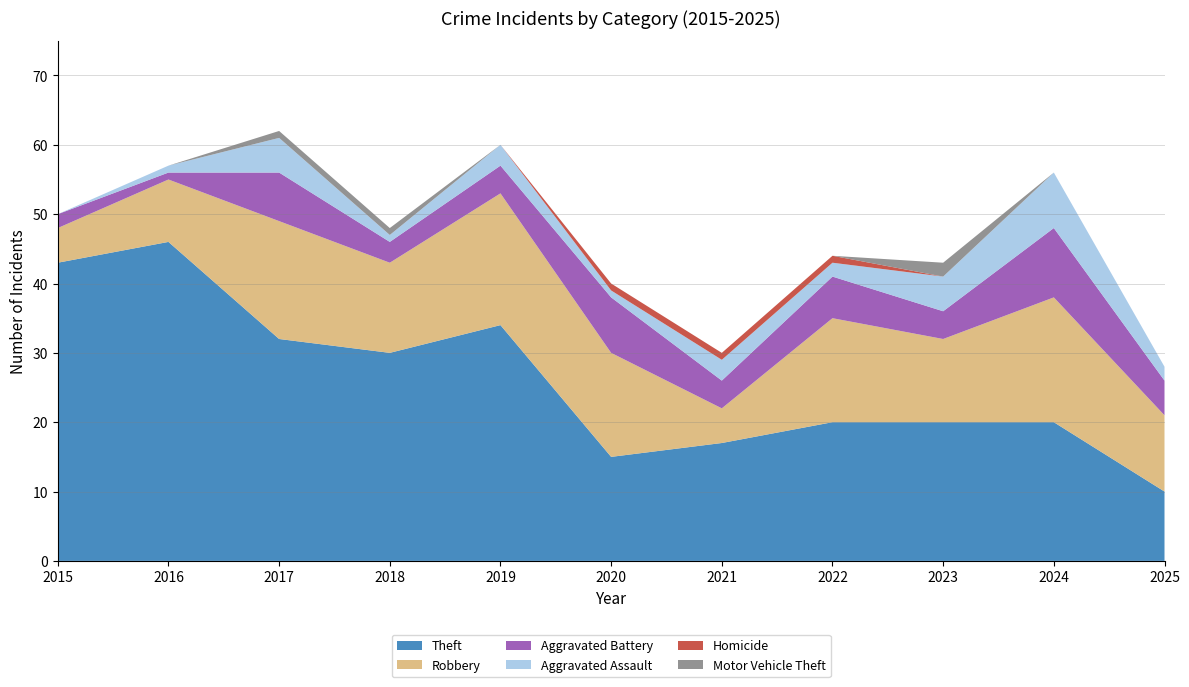

Reading left to right, list all the values displayed in this chart.

Theft: 43	46	32	30	34	15	17	20	20	20	10
Robbery: 5	9	17	13	19	15	5	15	12	18	11
Aggravated Battery: 2	1	7	3	4	8	4	6	4	10	5
Aggravated Assault: 0	1	5	1	3	1	3	2	5	8	2
Homicide: 0	0	0	0	0	1	1	1	0	0	0
Motor Vehicle Theft: 0	0	1	1	0	0	0	0	2	0	0